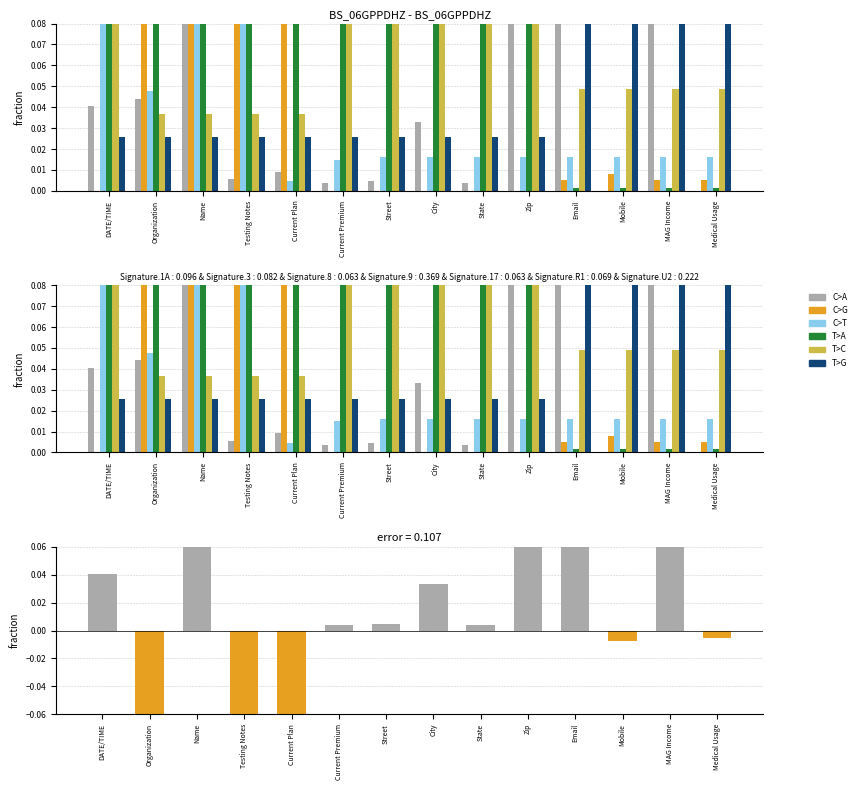

Which series has the largest total across all categories?

C>A